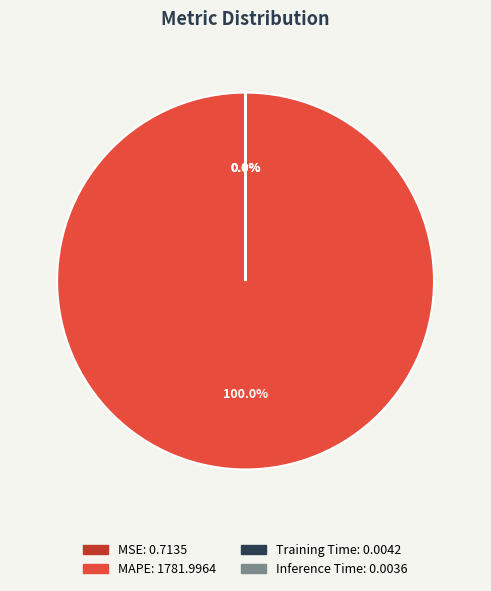

To the nearest percent, what portion does MAPE represent?

100%